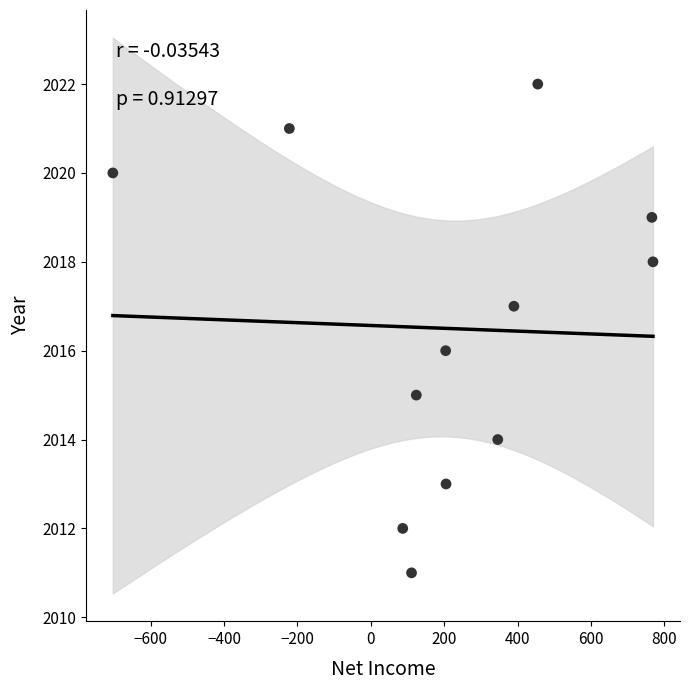

What is the average X value?

211